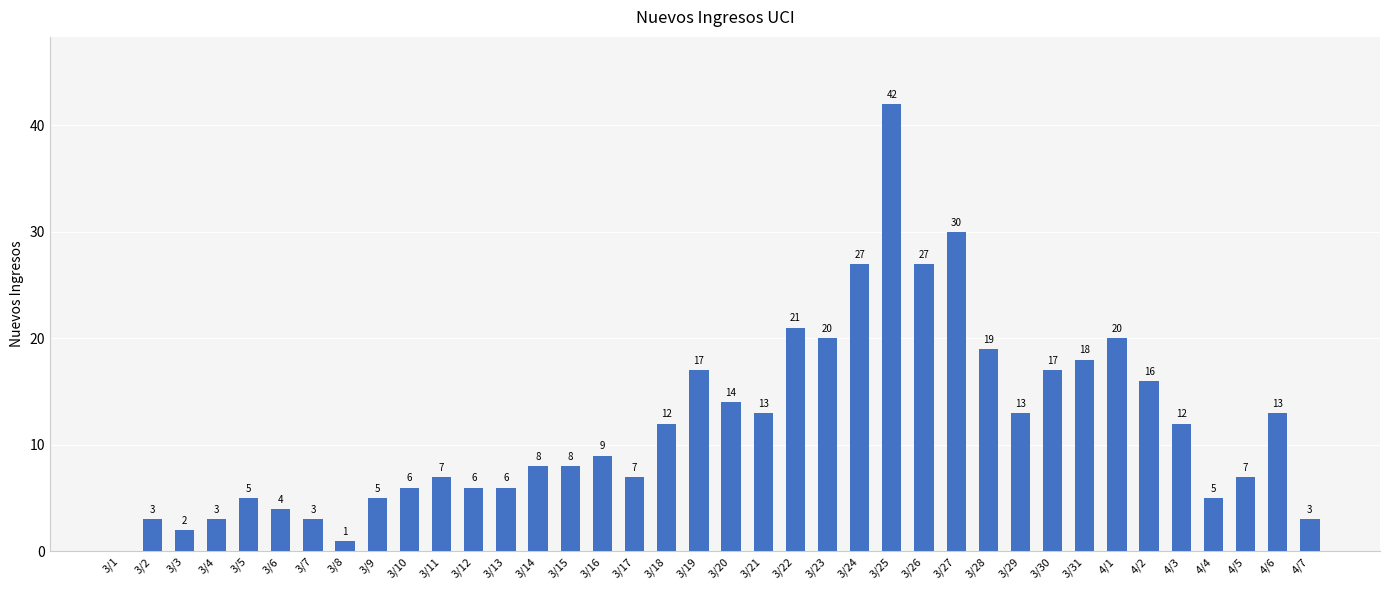

What is the sum of all values?

449